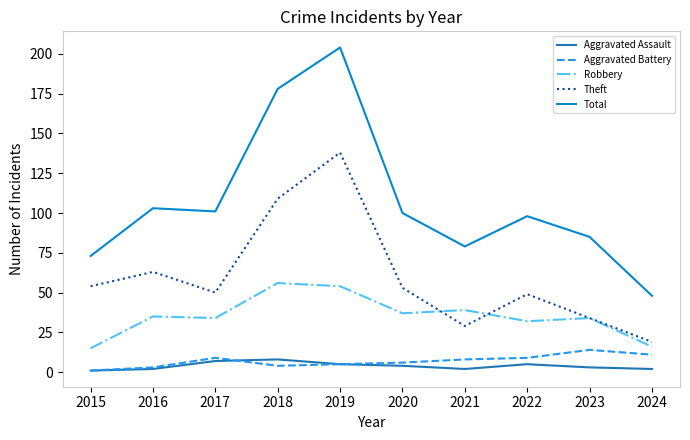

What is the difference between the maximum and minimum values in the Theft series?

119